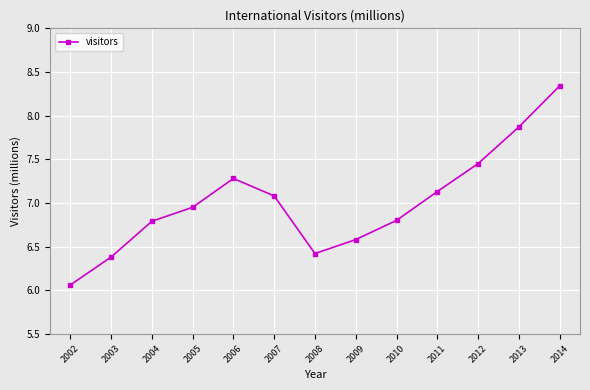

Between 2007 and 2013, which is larger?

2013